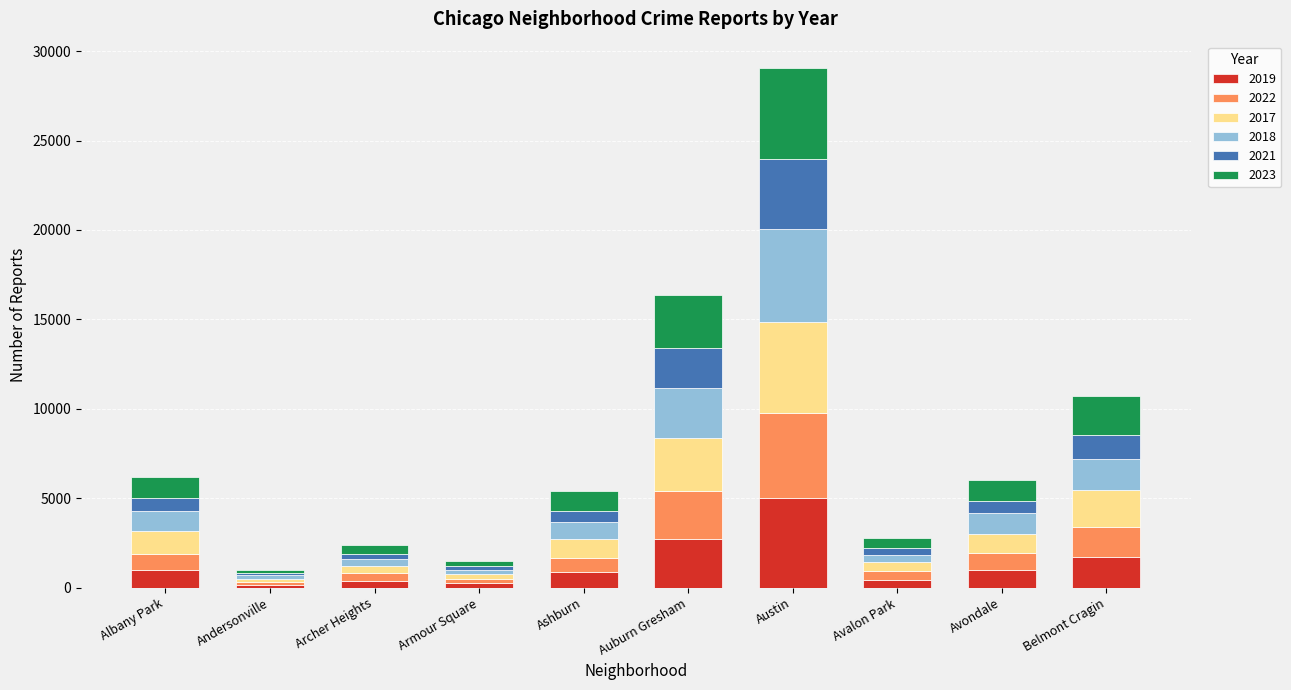

What is the label of the 9th bar from the right?

Andersonville